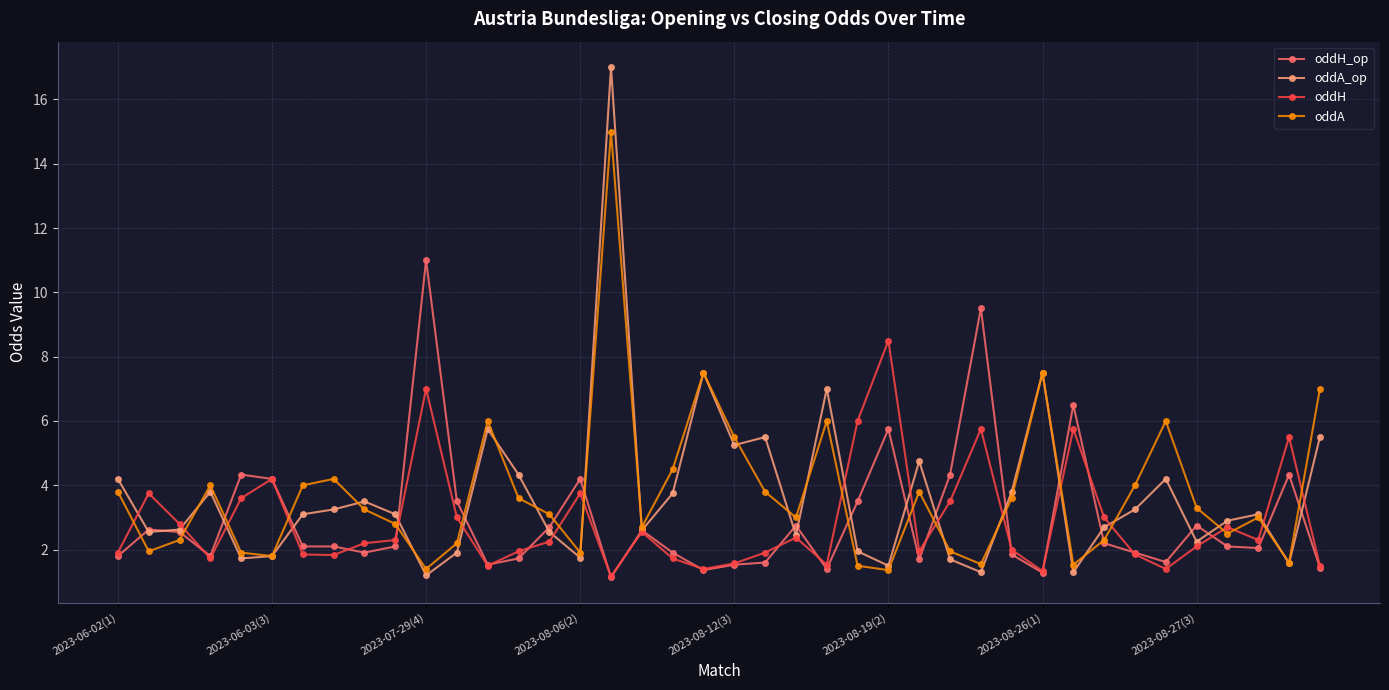

Which series has the largest range (max minus min)?

oddA_op